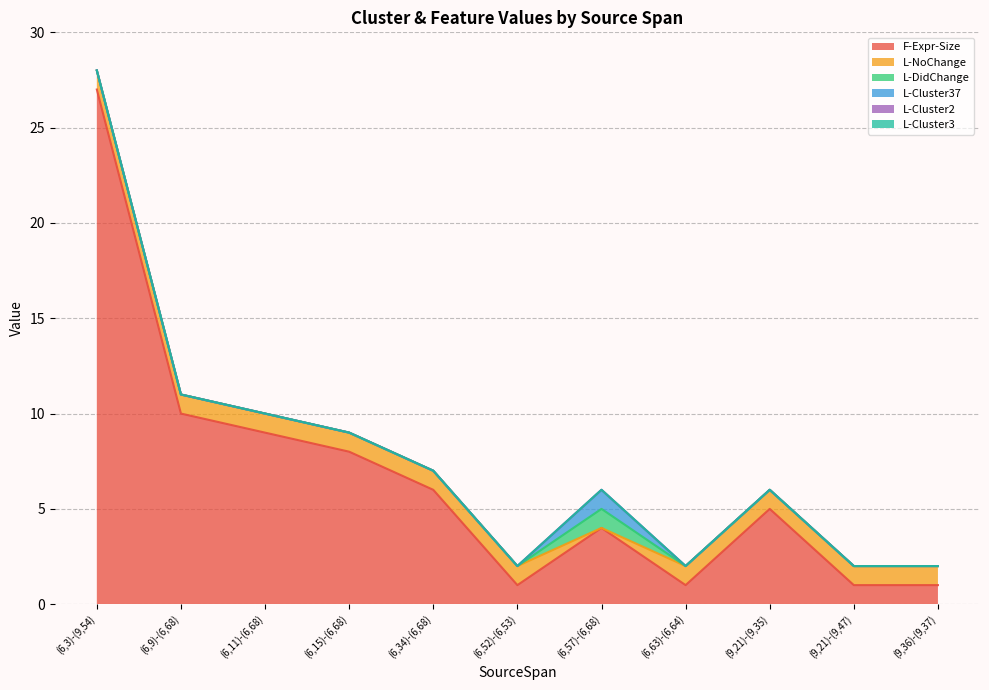

What is the difference between the maximum and minimum values in the L-Cluster37 series?

1